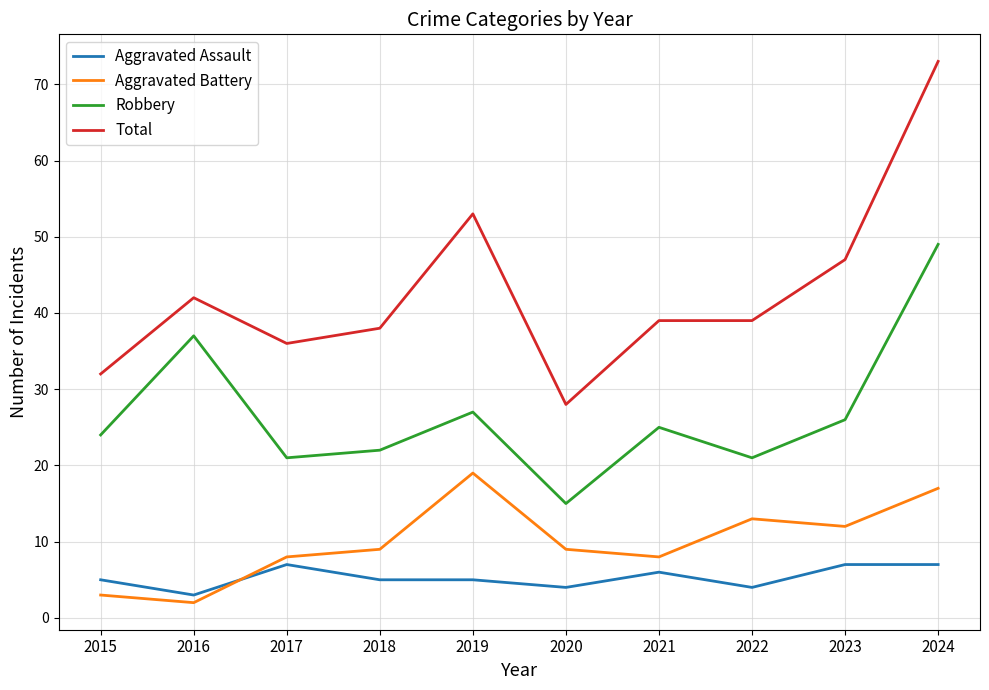

What are all the series names shown in the legend?

Aggravated Assault, Aggravated Battery, Robbery, Total